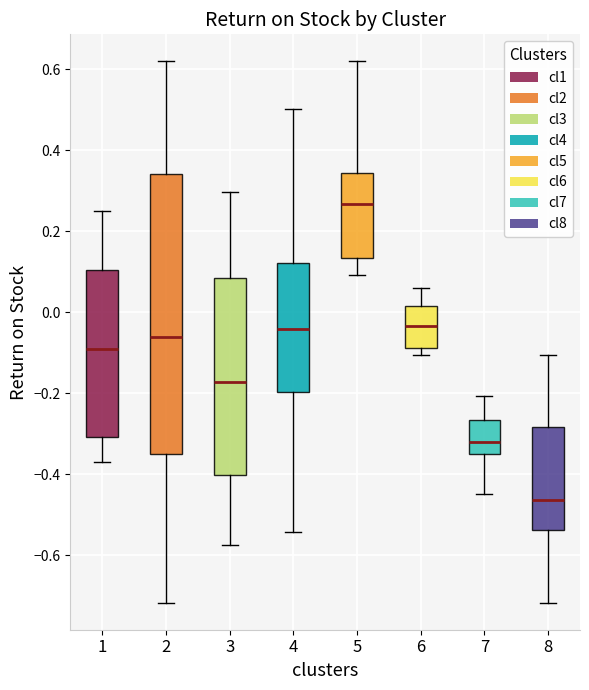

Which box is the tallest, from its lower edge to its upper edge?

2